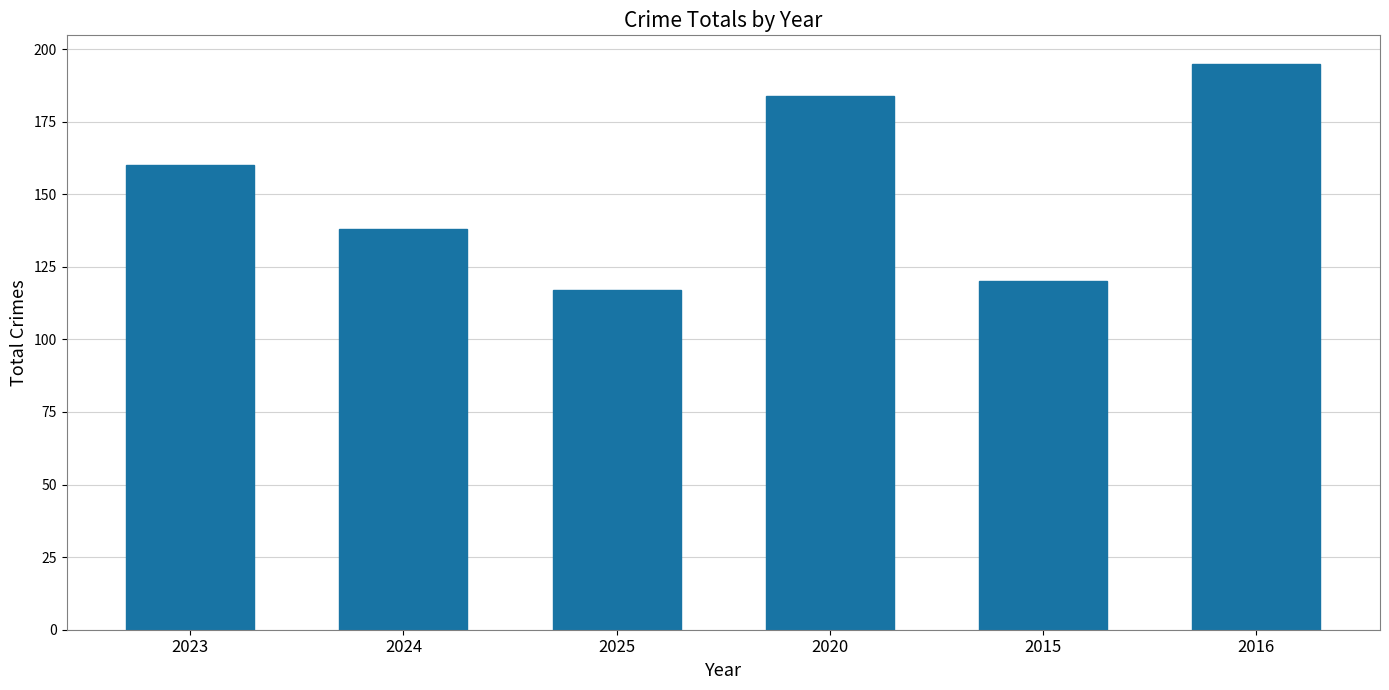

Are the bars horizontal?

No